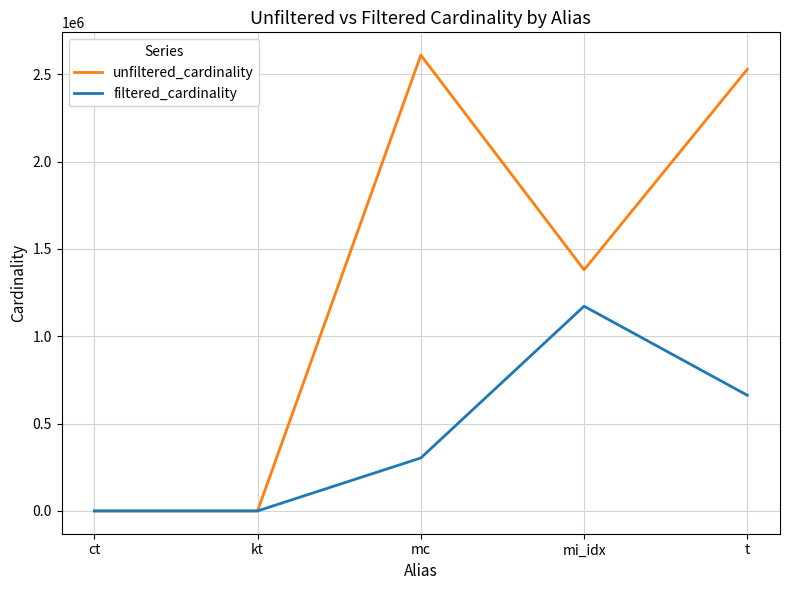

What is the difference between the highest and lowest values at kt?

5